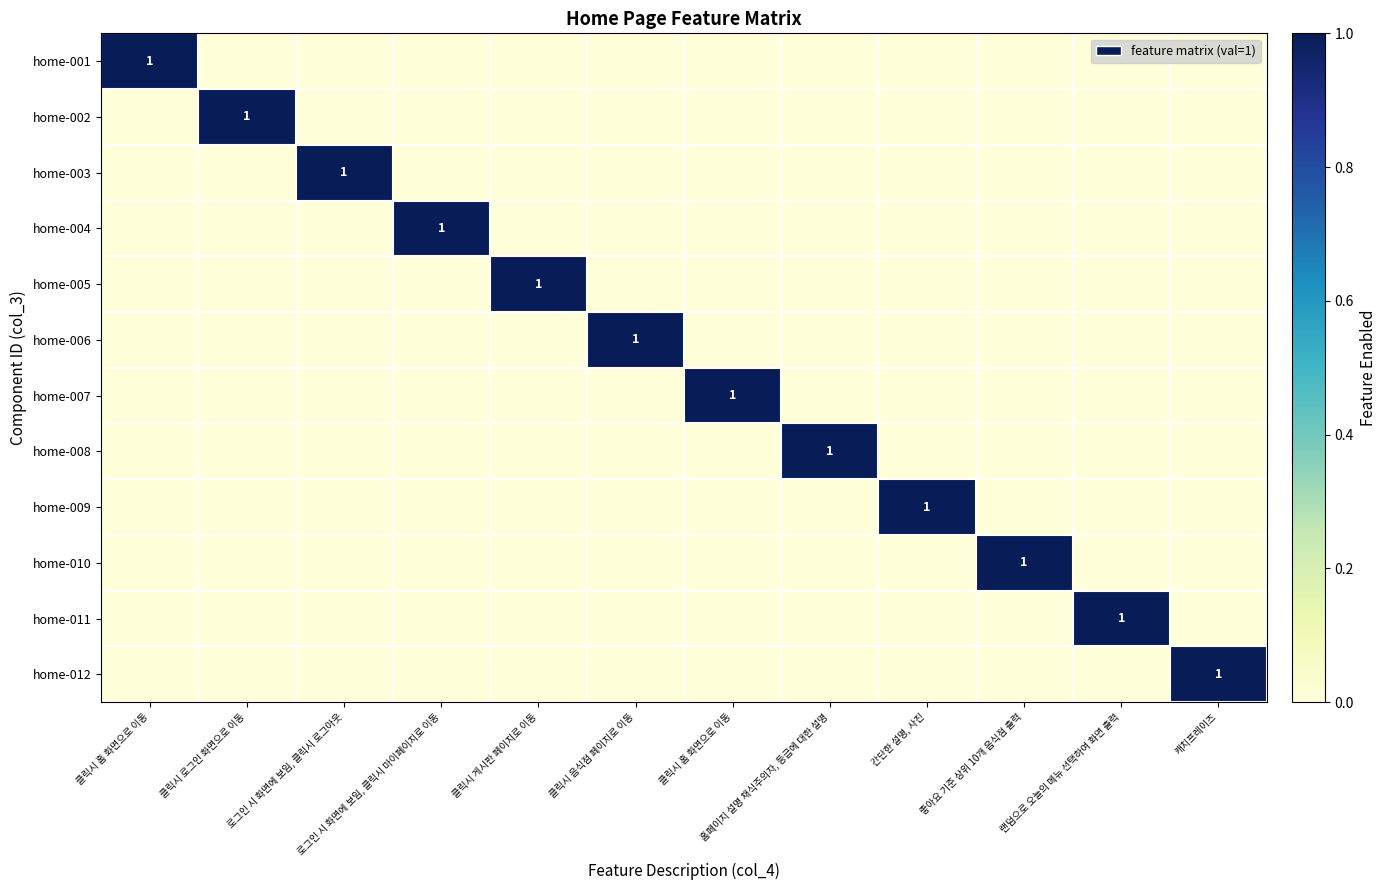

Between 간단한 설명, 사진 and 로그인 시 화면에 보임, 클릭시 마이페이지로 이동, which is larger?

간단한 설명, 사진